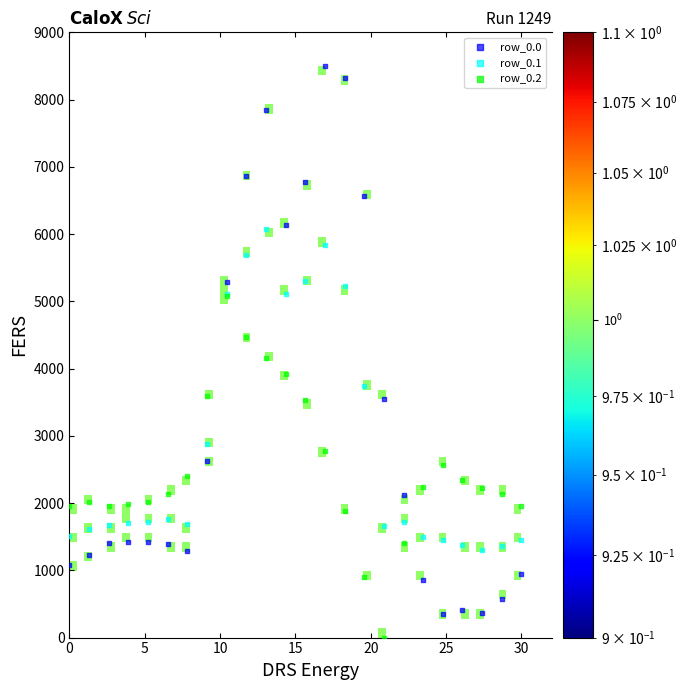

Across all series, what Y value is closest to 4250?

4158.0